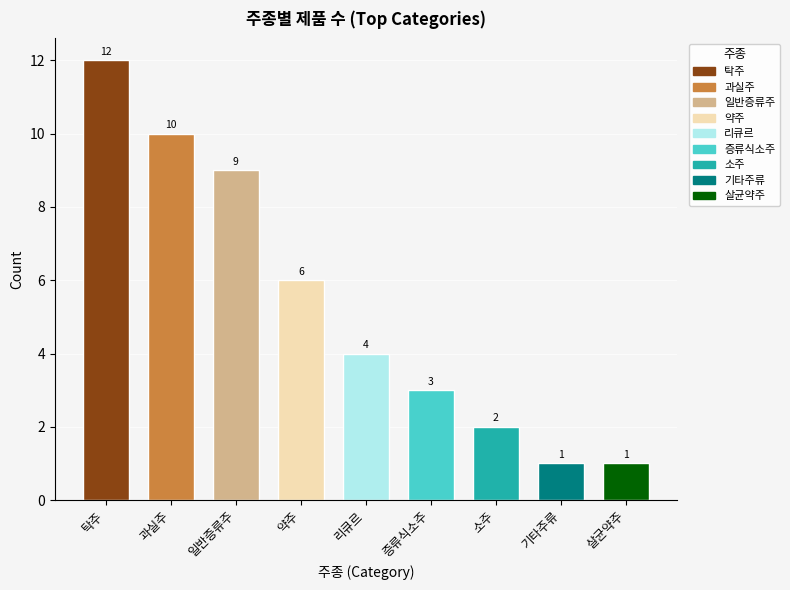

How many bars are there in total?

9